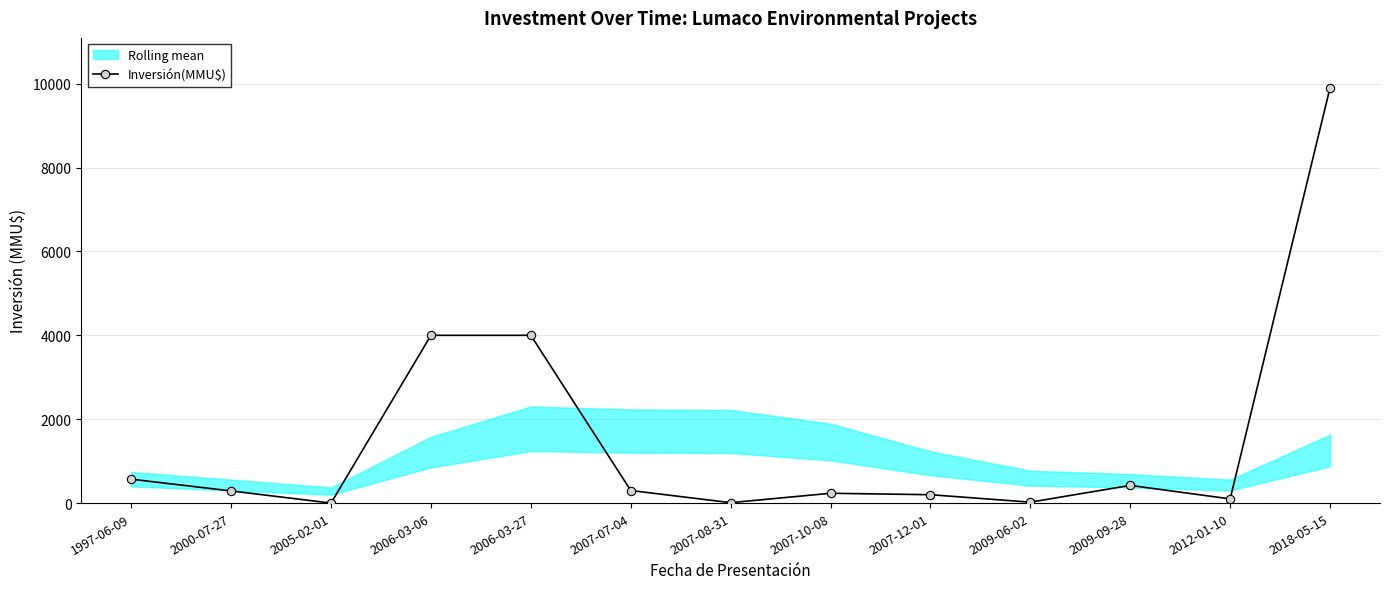

What position from the right is 2009-06-02?

4